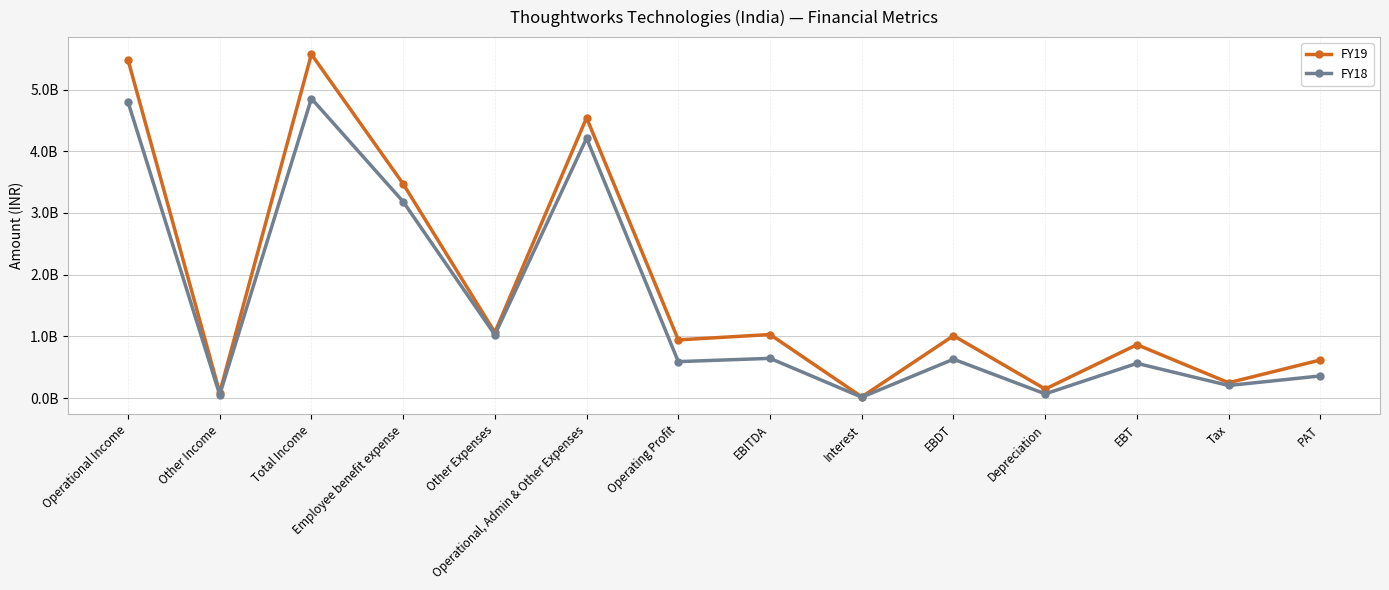

The value of FY19 at Operational, Admin & Other Expenses is 2555506356. True or false?

False